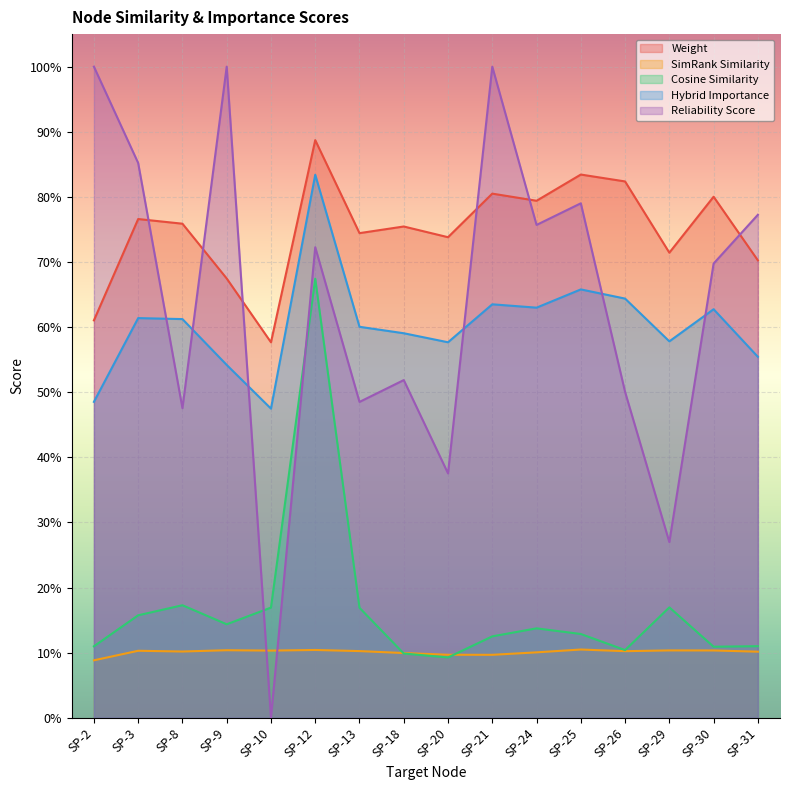

What is the difference between the second highest and minimum values in the reliability_score series?

1.0